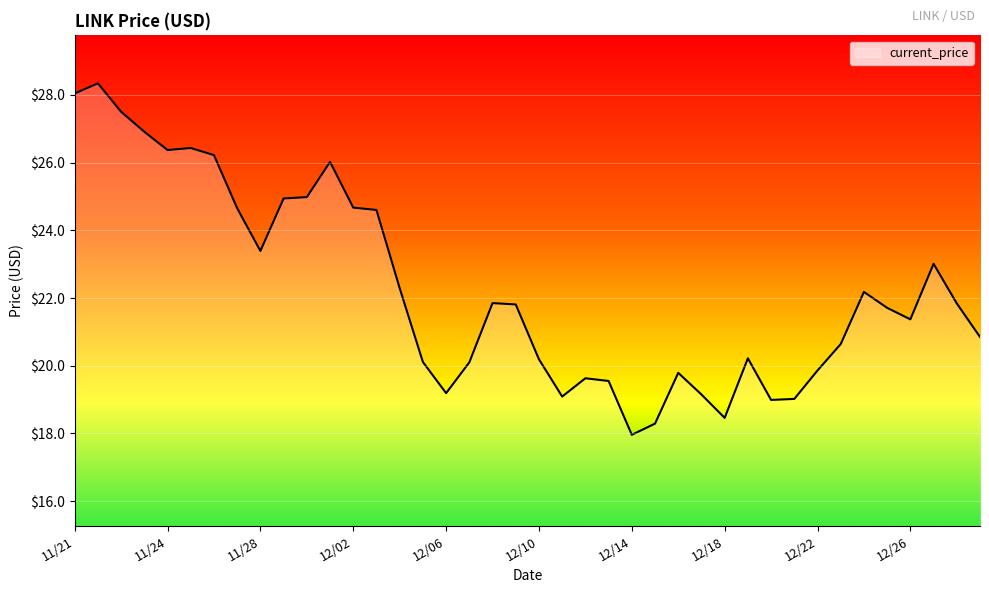

What is the difference between the maximum and minimum values?

10.4